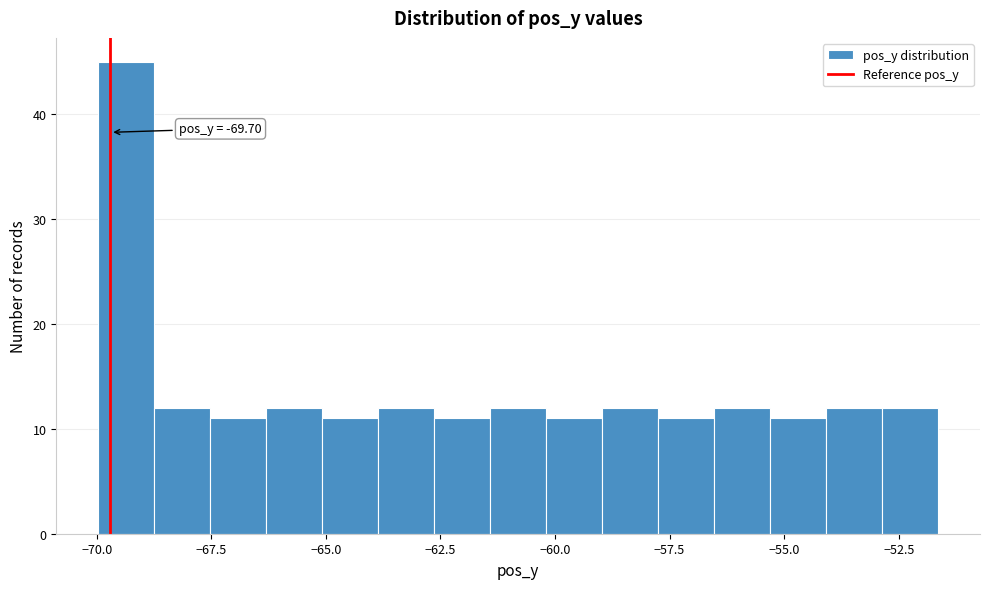

Read against the x-axis, roughly where is the centre of the tallest bar?

-69.5